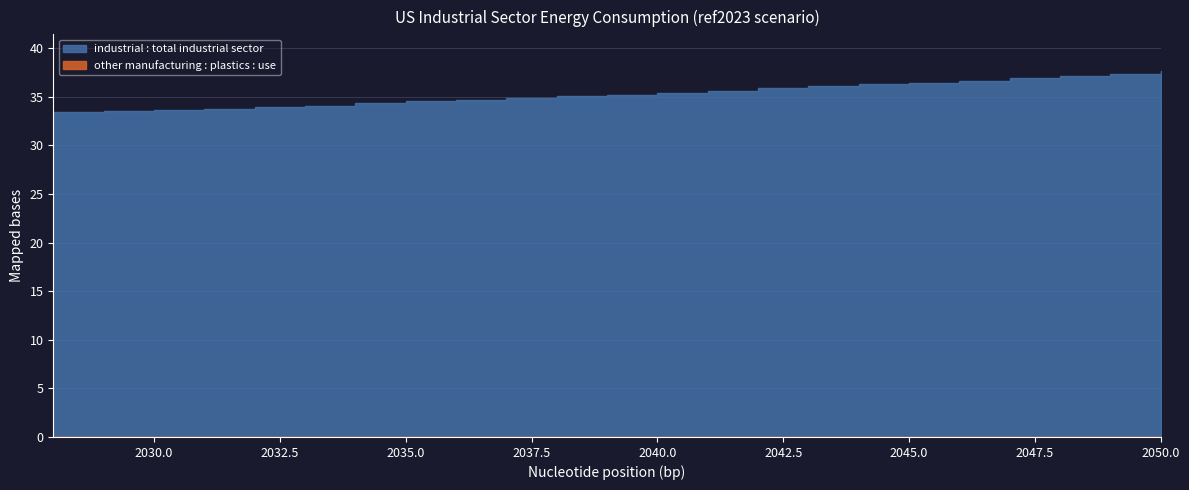

Count the number of data series in this chart.

2